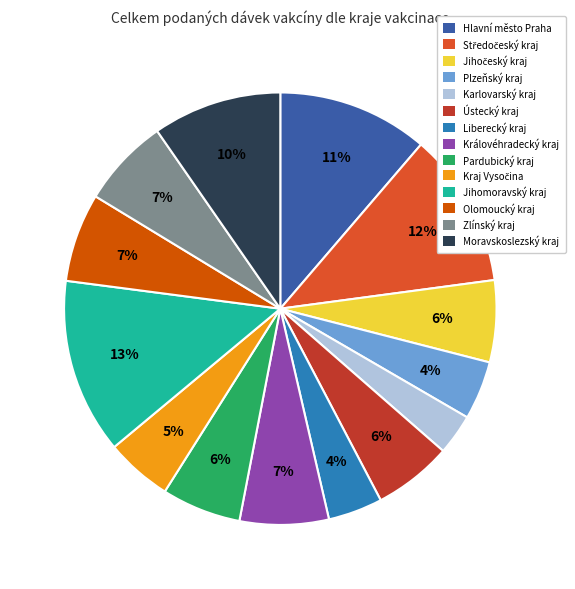

Count the number of slices in the pie.

14